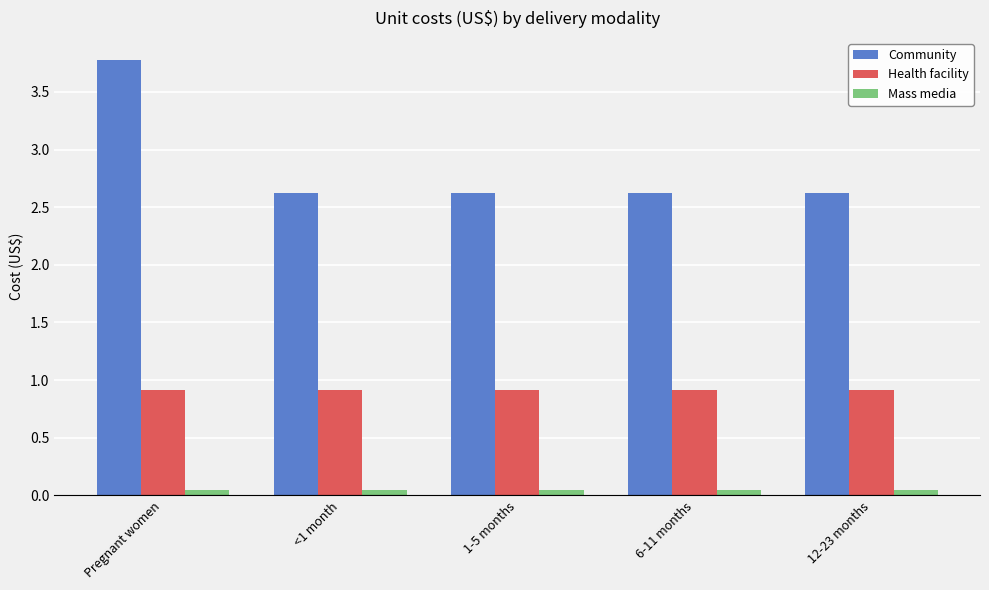

What is the average value of the Community series?

2.9